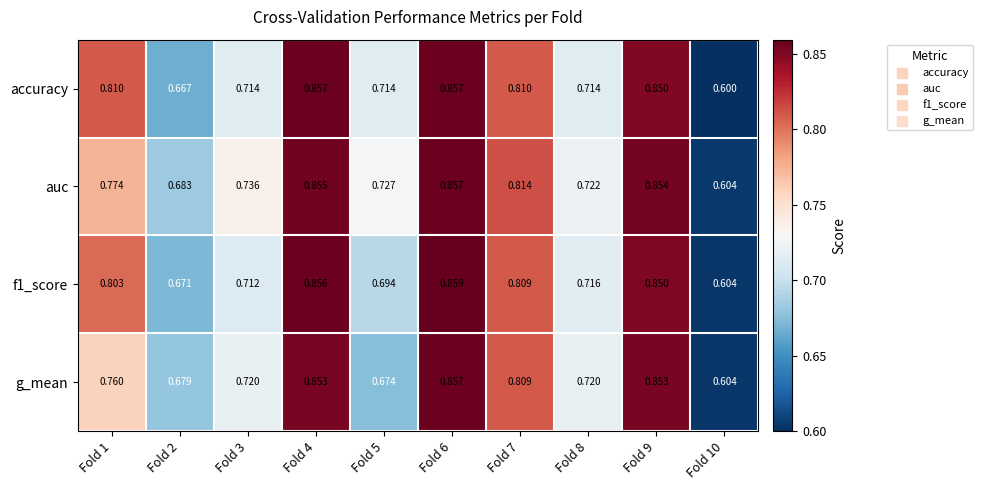

At which category is the sum across all series the highest?

Fold 6